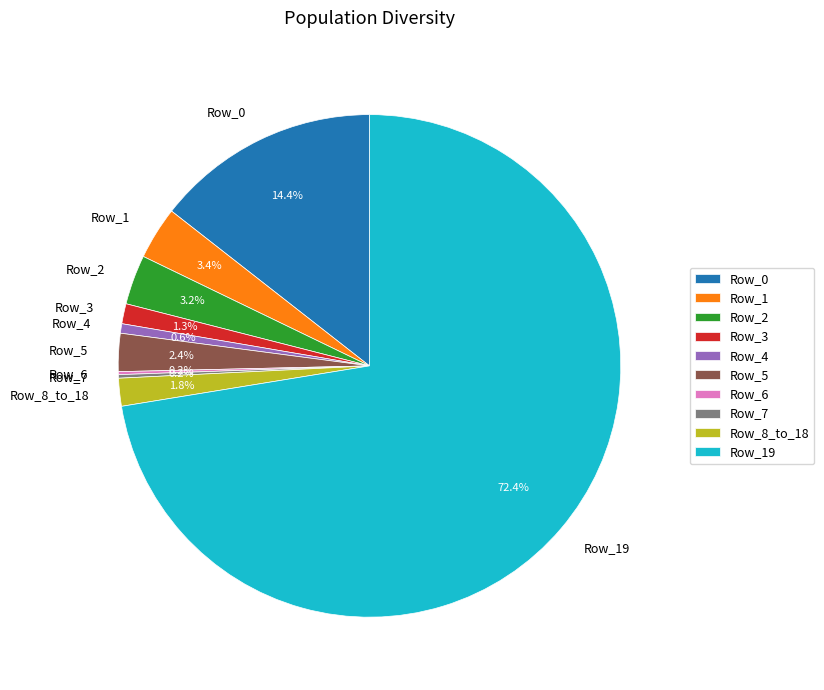

Does any single category account for the majority?

Yes